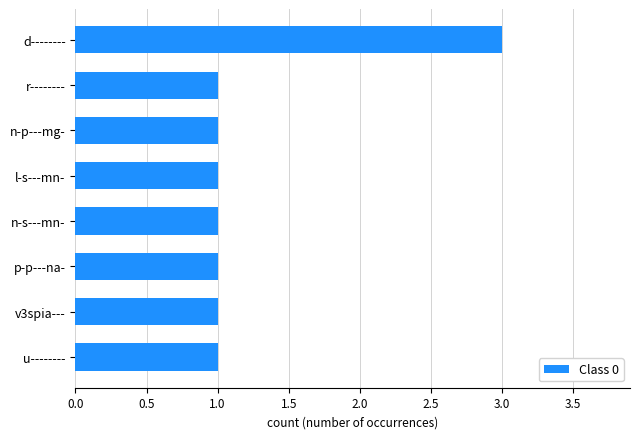

Which label corresponds to the largest value in the chart?

d--------